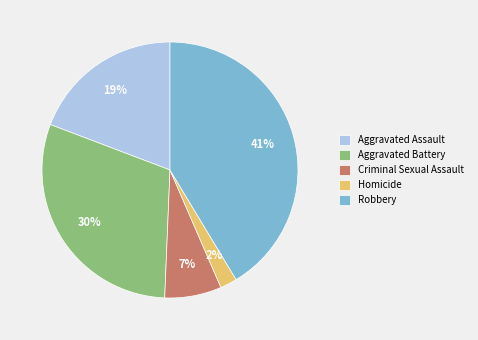

Which has a higher value, Aggravated Assault or Homicide?

Aggravated Assault